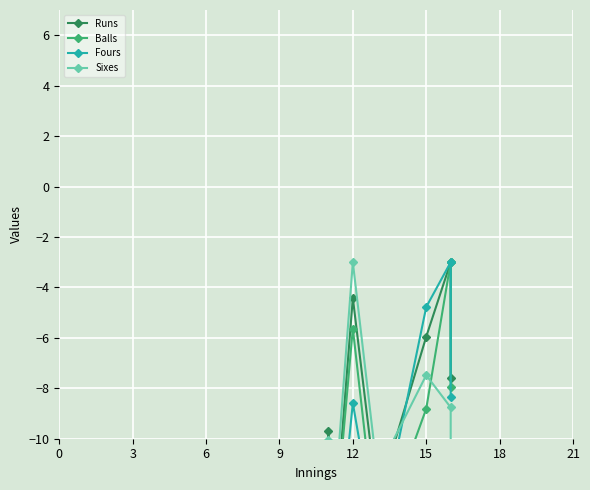

Which series ends up on top after the final intersection of Sixes and Balls?

Balls